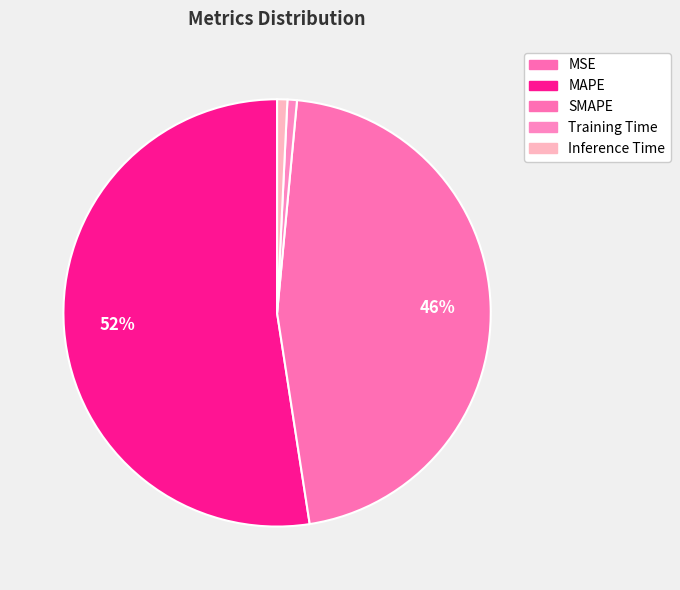

To the nearest percent, what percentage of the pie is SMAPE?

46%